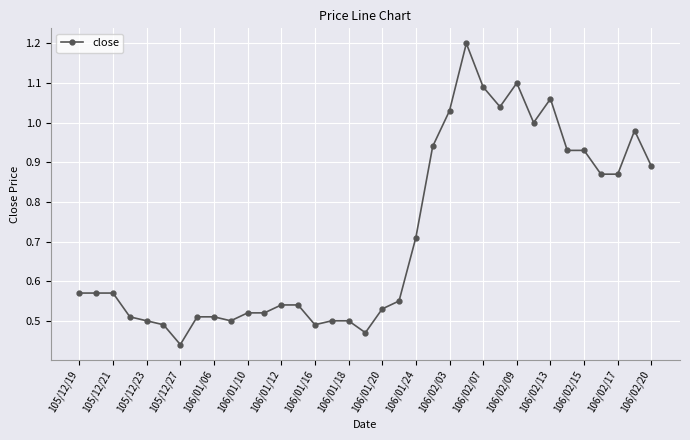

Is this an area chart (filled region under the line)?

No